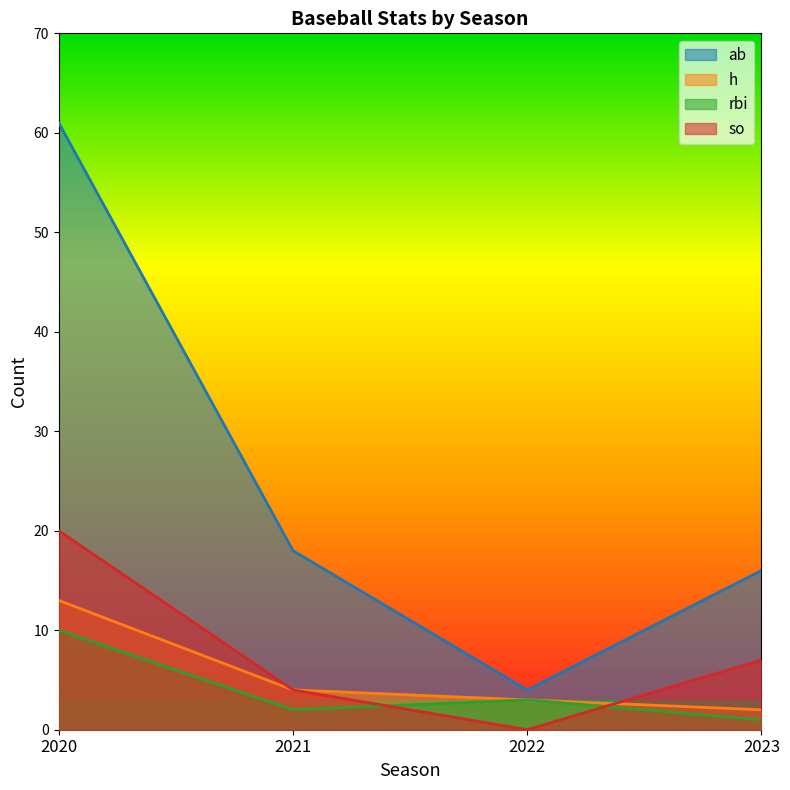

List the labels in order of so value, smallest first.

2022, 2021, 2023, 2020